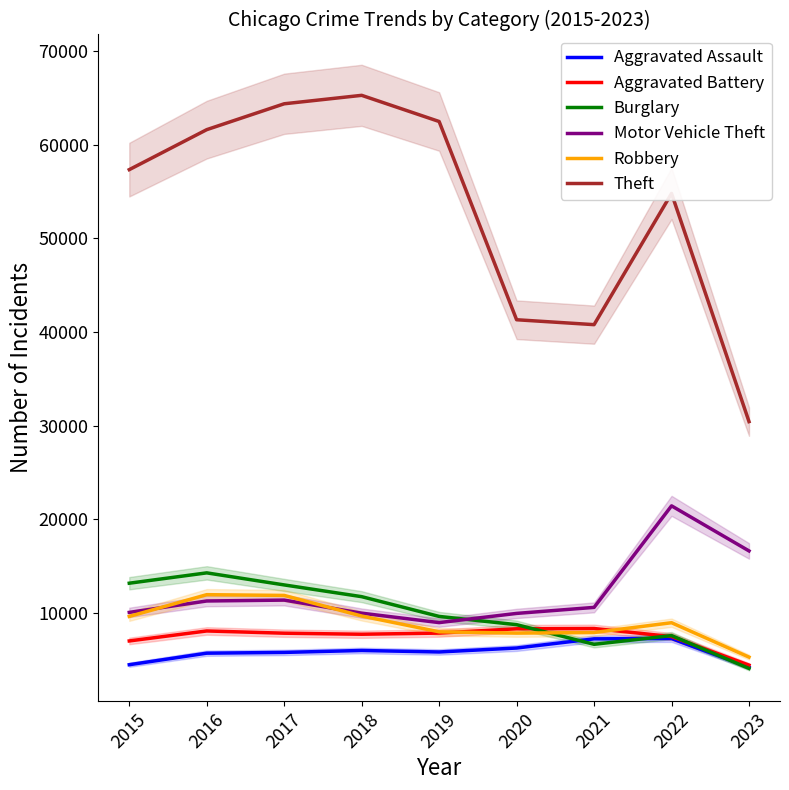

What is the value of the Aggravated Battery point at the 8th from the left?

7486